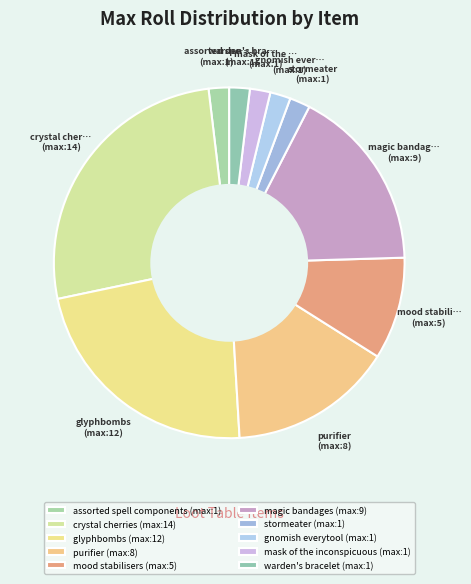

How many segments does this pie chart have?

10